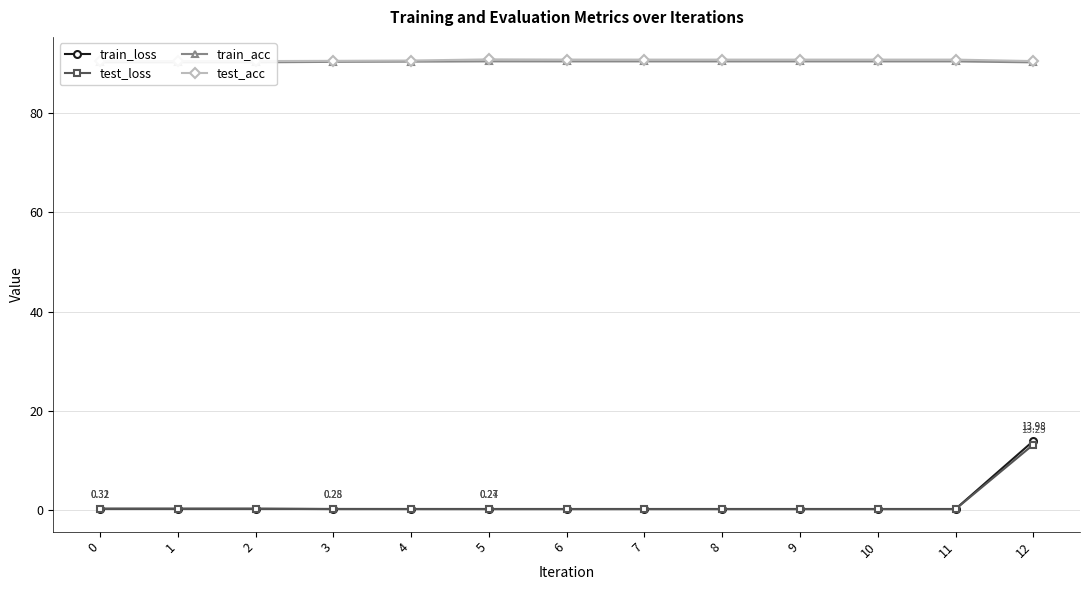

What is the total value across all series at 8?

181.7